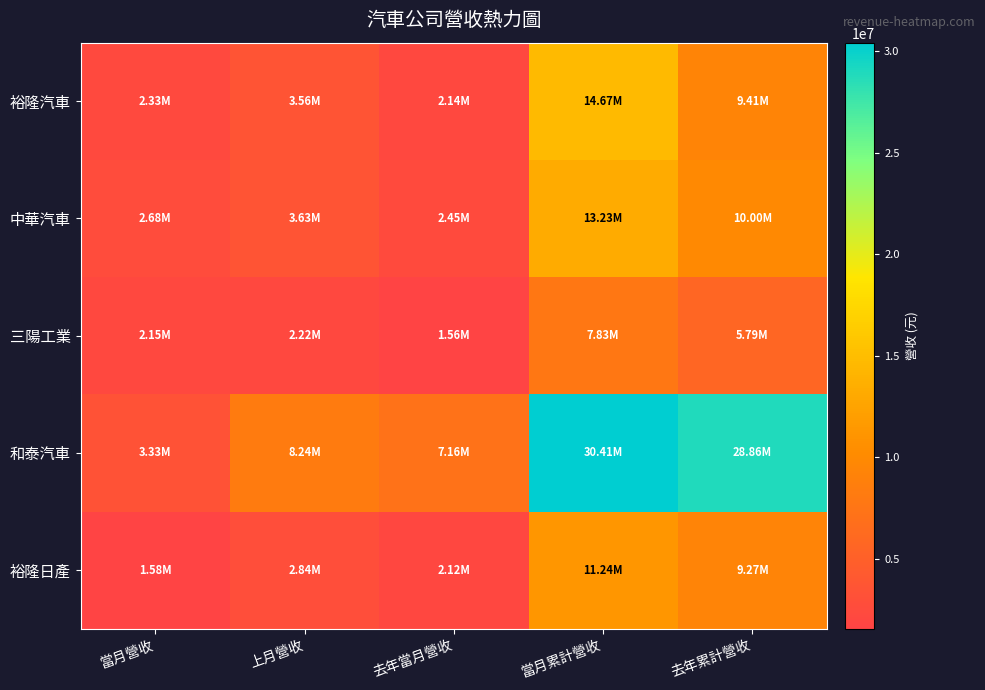

Reading left to right, what are all the values shown in this chart?

裕隆汽車: 當月營收=2332815	上月營收=3557971	去年當月營收=2138757	當月累計營收=14669068	去年累計營收=9408741
中華汽車: 當月營收=2680139	上月營收=3632261	去年當月營收=2448706	當月累計營收=13233352	去年累計營收=10003085
三陽工業: 當月營收=2153666	上月營收=2224339	去年當月營收=1555684	當月累計營收=7834859	去年累計營收=5794060
和泰汽車: 當月營收=3334660	上月營收=8239794	去年當月營收=7156204	當月累計營收=30409797	去年累計營收=28861119
裕隆日產: 當月營收=1583850	上月營收=2843556	去年當月營收=2115248	當月累計營收=11244925	去年累計營收=9274607